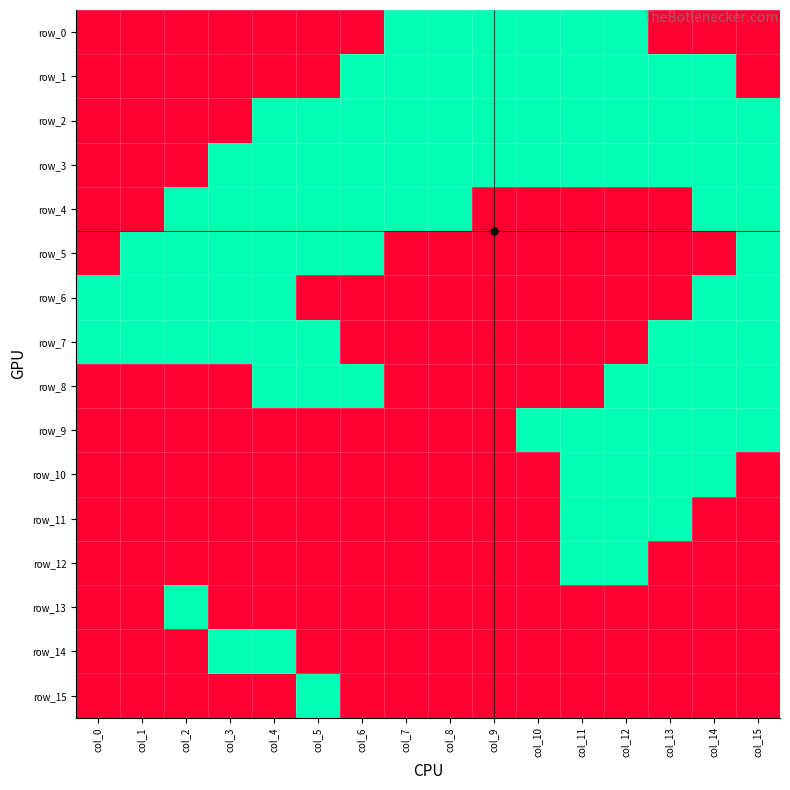

The row_6 series shows -1 at col_12. True or false?

False